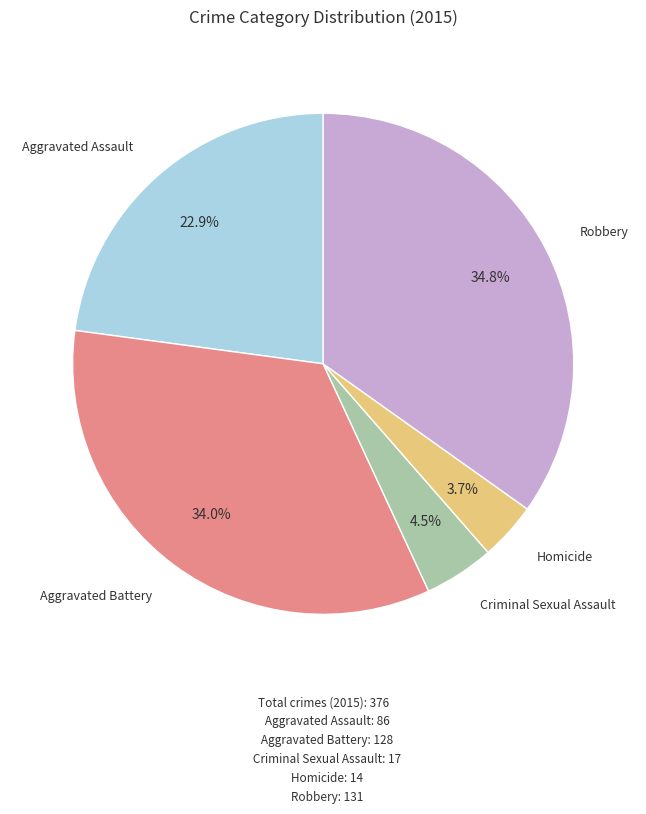

Is there any slice that represents more than half of the pie?

No